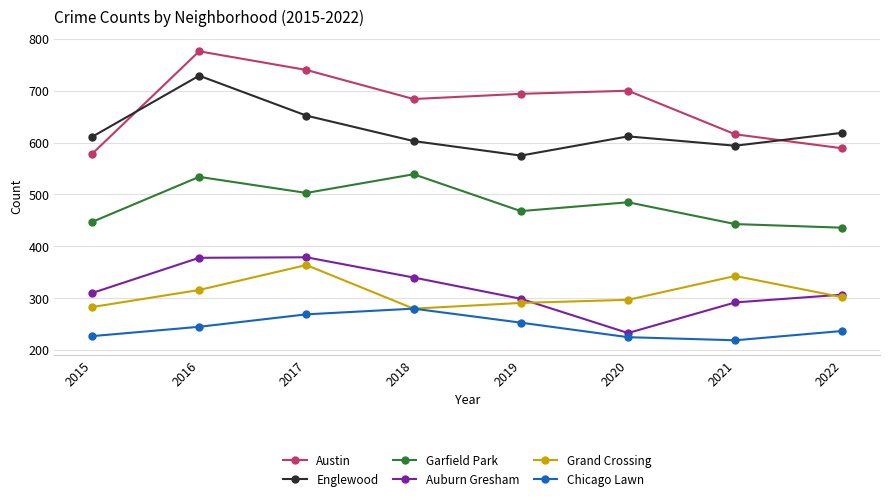

What is the spread (max minus min) of values at 2018?

404